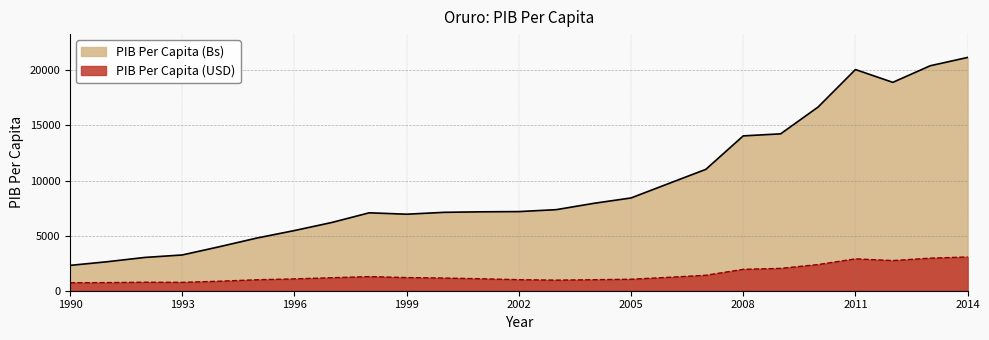

Which series has the largest total across all categories?

PIB Per Capita (Bs)